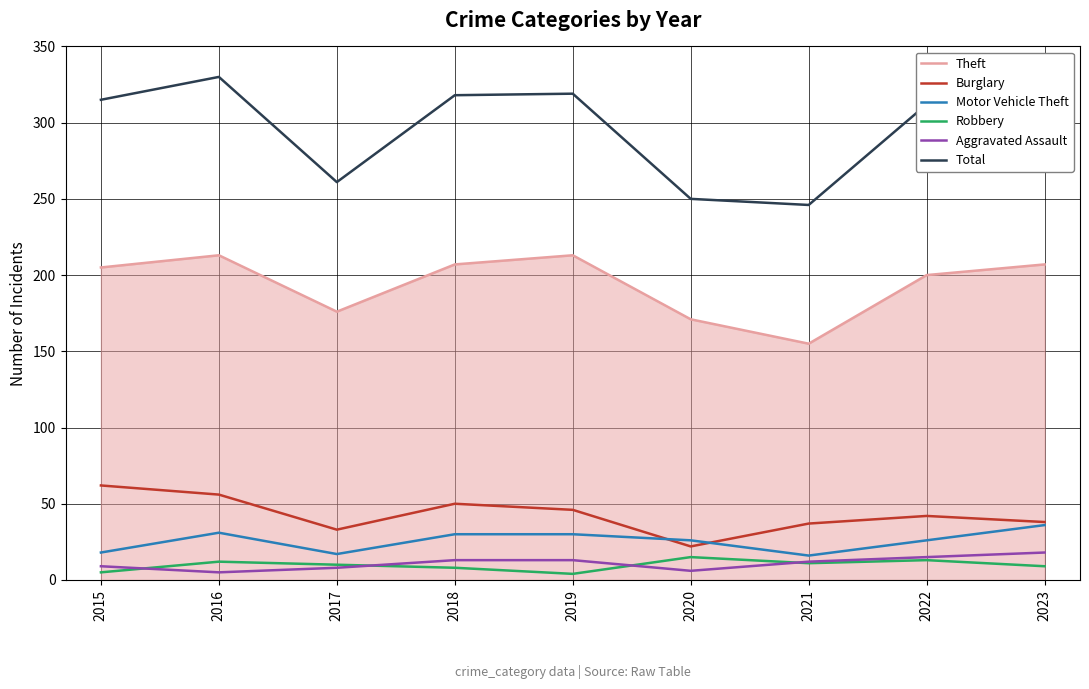

At which label does Motor Vehicle Theft first exceed 26?

2016